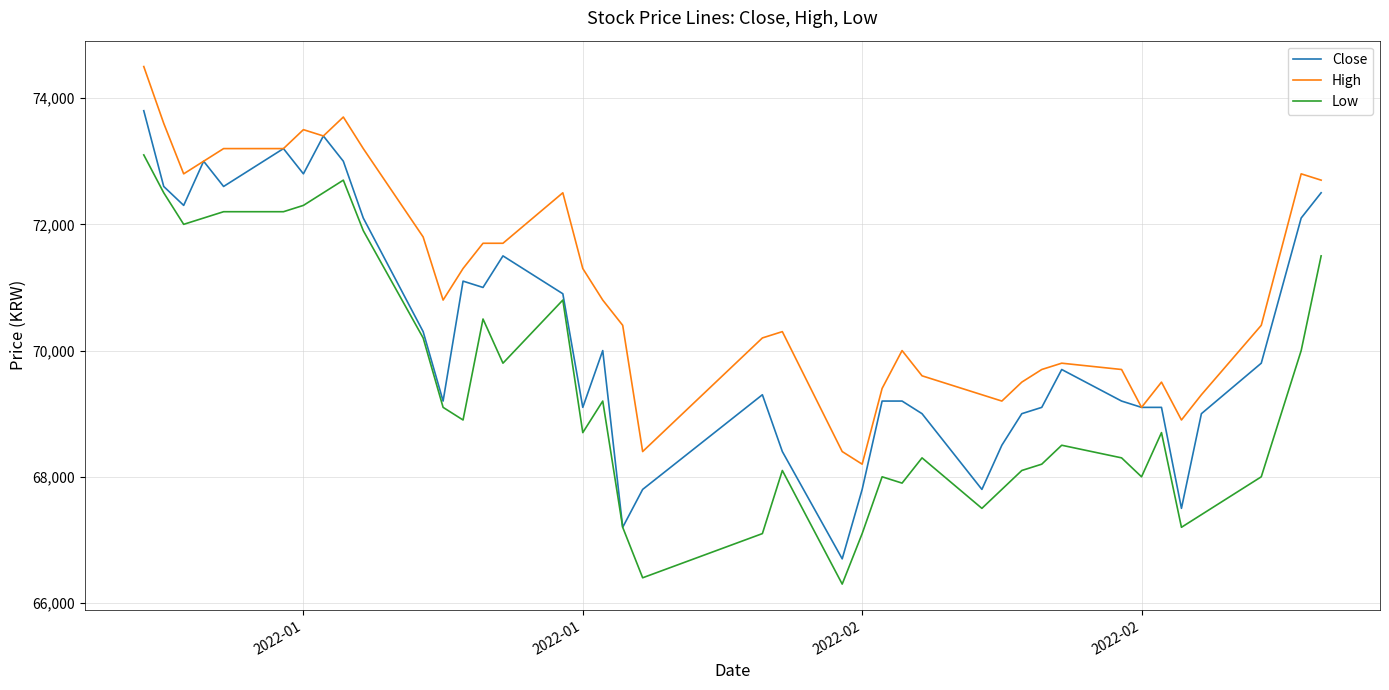

How many lines are shown in the chart?

3